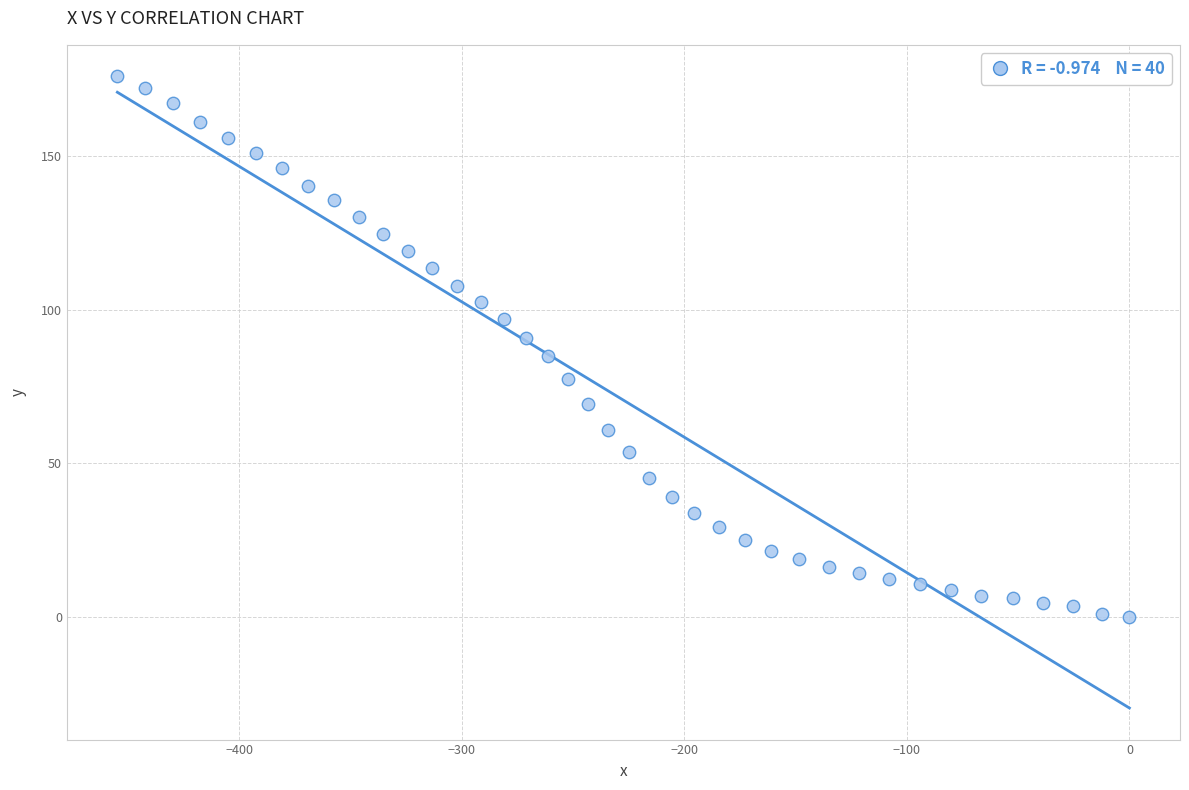

What is the range of X values (max minus min)?

454.9